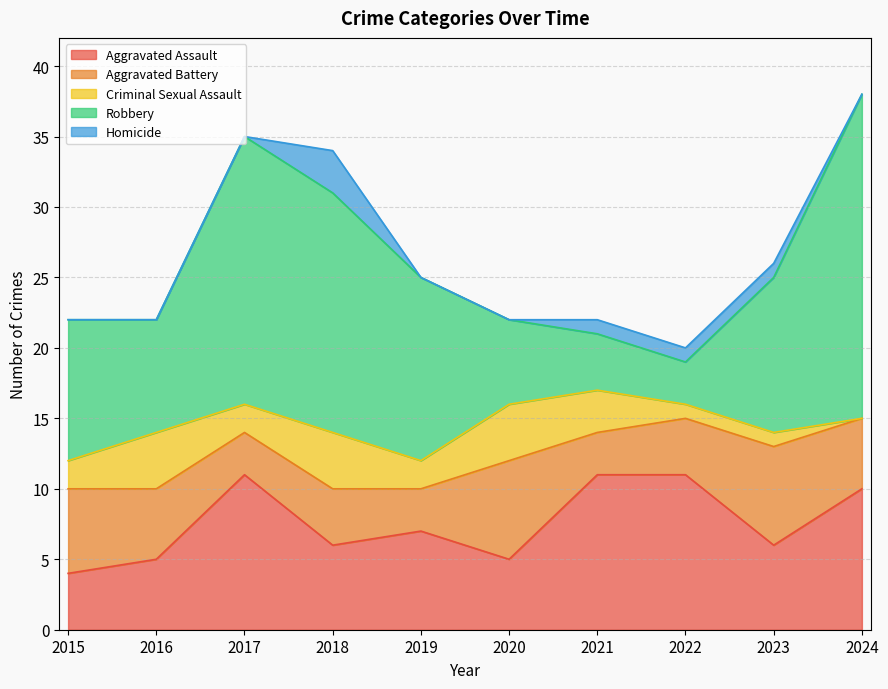

What are all the series names shown in the legend?

Aggravated Assault, Aggravated Battery, Criminal Sexual Assault, Robbery, Homicide